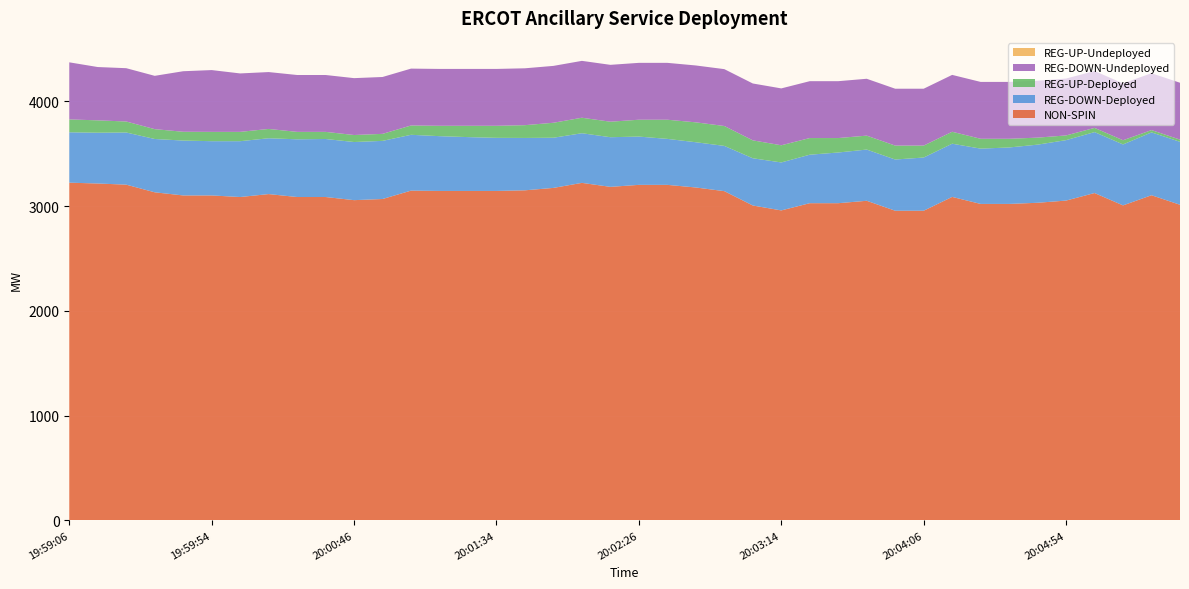

Reading left to right, what are all the values shown in this chart?

NON-SPIN: 3224	3216	3205	3132	3102	3102	3087	3115	3087	3087	3057	3068	3148	3145	3145	3145	3151	3174	3222	3184	3203	3203	3178	3143	3006	2959	3028	3028	3051	2956	2956	3088	3021	3021	3032	3053	3125	3007	3104	3013
REG-DOWN-Deployed: 481	485	498	509	524	518	533	533	551	554	555	555	533	523	514	507	500	479	474	474	461	439	432	432	451	458	463	484	489	489	508	508	528	539	555	577	582	582	600	601
REG-UP-Deployed: 123	118	105	94	84	89	89	89	71	68	67	67	89	99	108	115	122	143	148	148	161	183	190	190	171	164	159	138	133	133	114	114	94	83	67	45	40	40	22	21
REG-DOWN-Undeployed: 545	509	509	509	578	590	558	543	543	543	543	543	543	543	543	543	543	543	543	543	543	543	543	543	543	543	543	543	543	543	543	543	543	543	543	543	543	543	543	543
REG-UP-Undeployed: 0	0	0	0	0	0	0	0	0	0	0	0	0	0	0	0	0	0	0	0	0	0	0	0	0	0	0	0	0	0	0	0	0	0	0	0	0	0	0	0